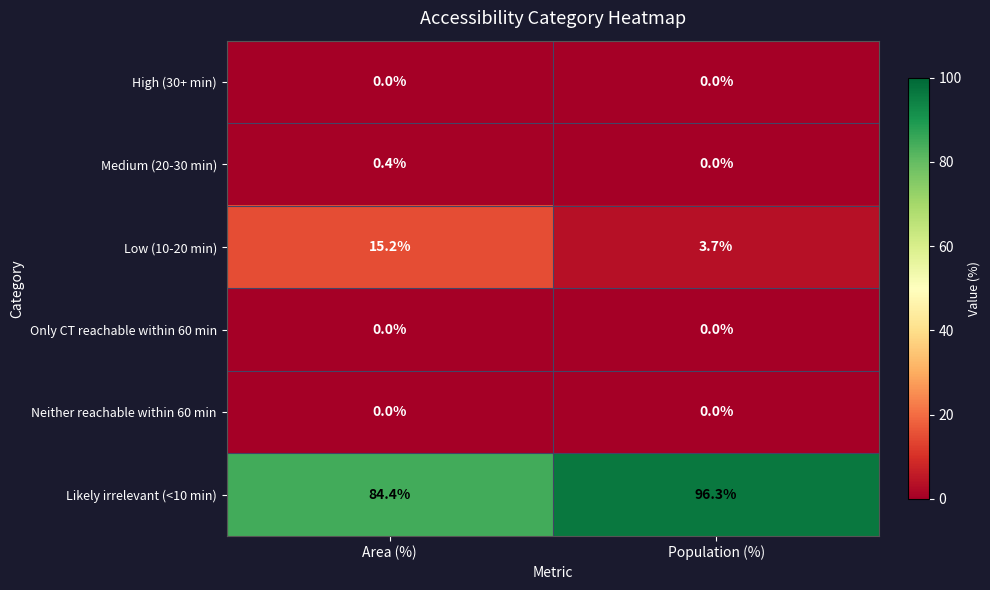

How many distinct data groups are displayed?

6